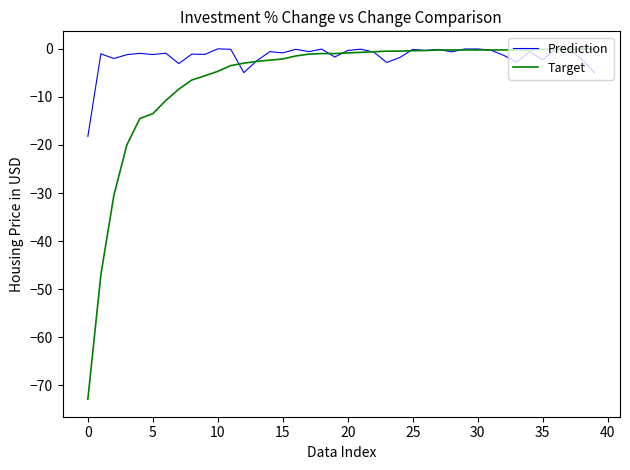

What is the smallest value displayed?

-72.9